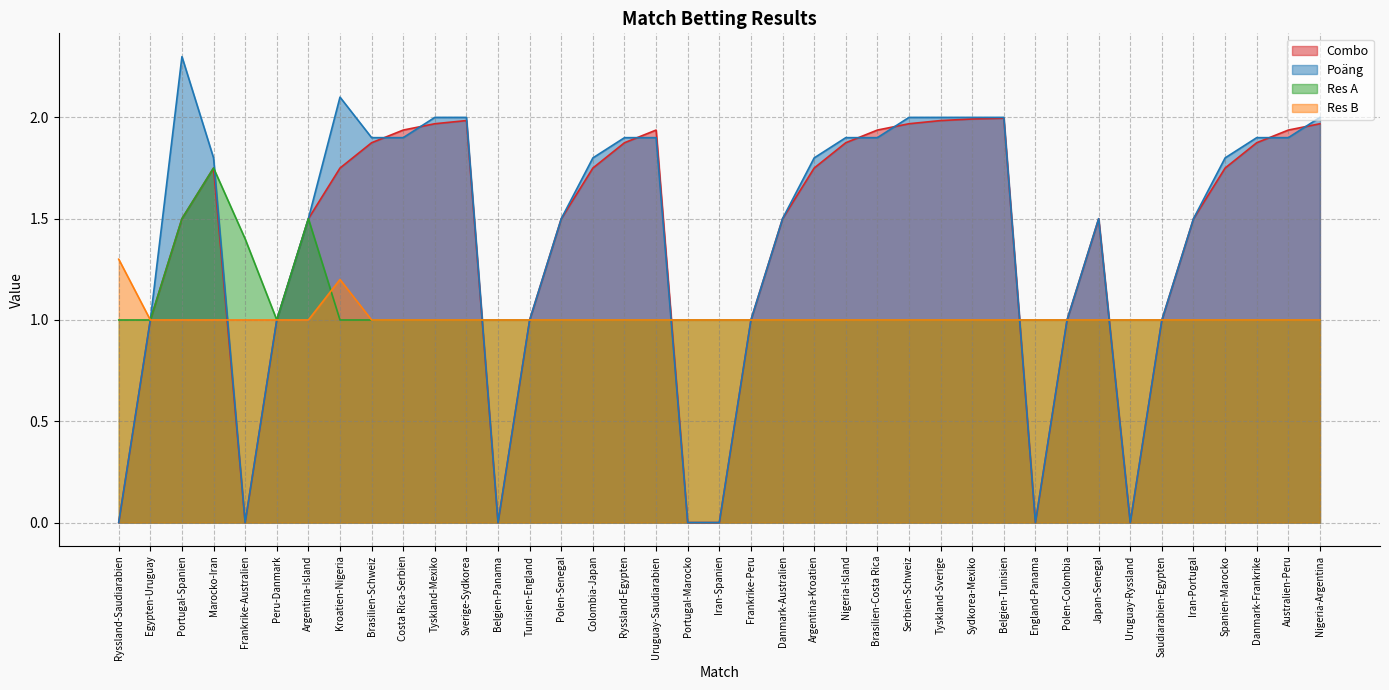

How many interior local peaks does the Poäng series have?

3